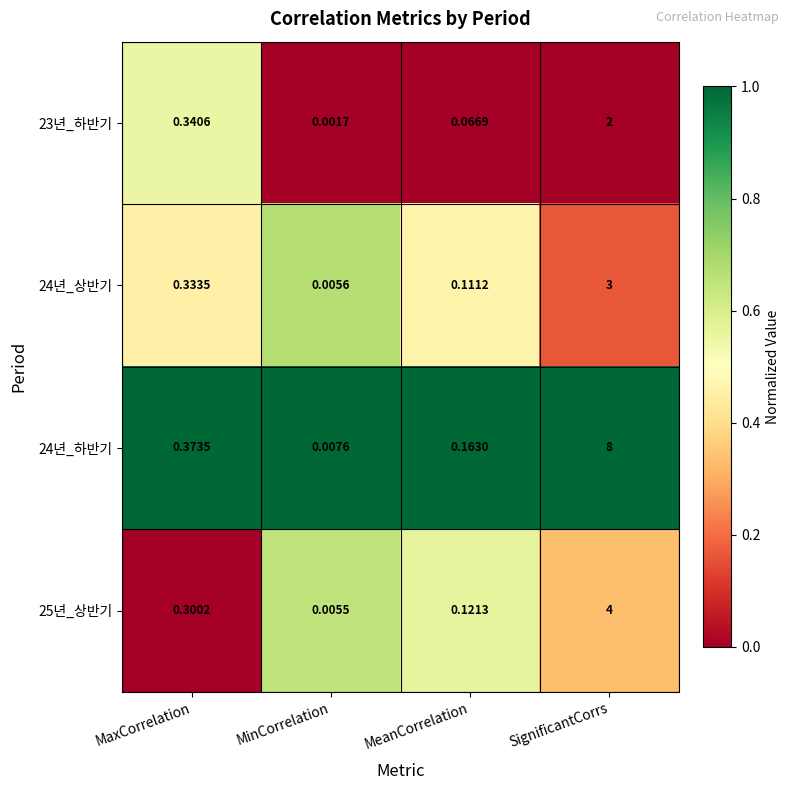

Rank the categories by 23년_하반기 value from lowest to highest.

MinCorrelation, MeanCorrelation, MaxCorrelation, SignificantCorrs